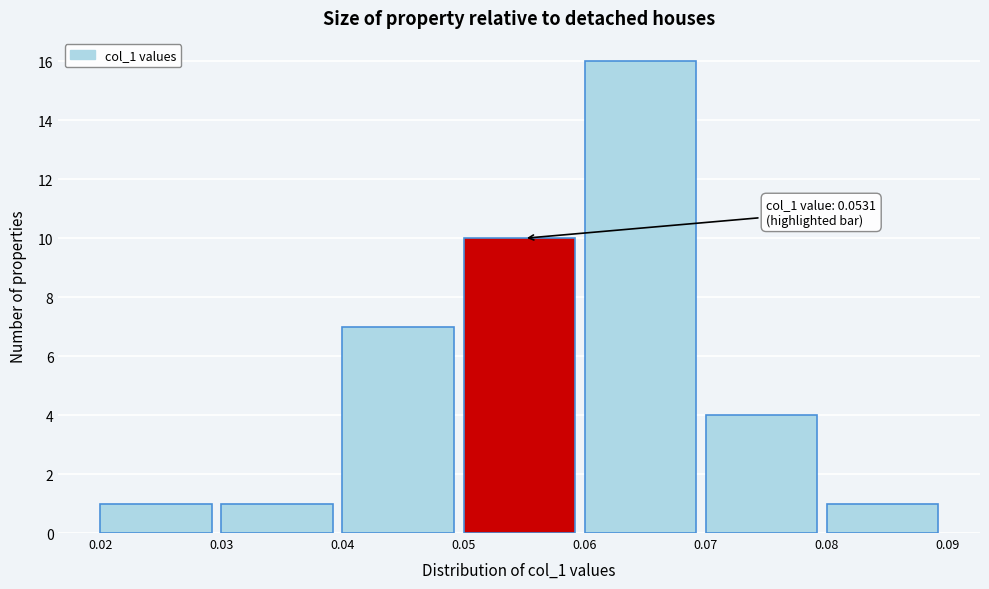

Over which range of the x-axis is the bar tallest?

0.06 to 0.07